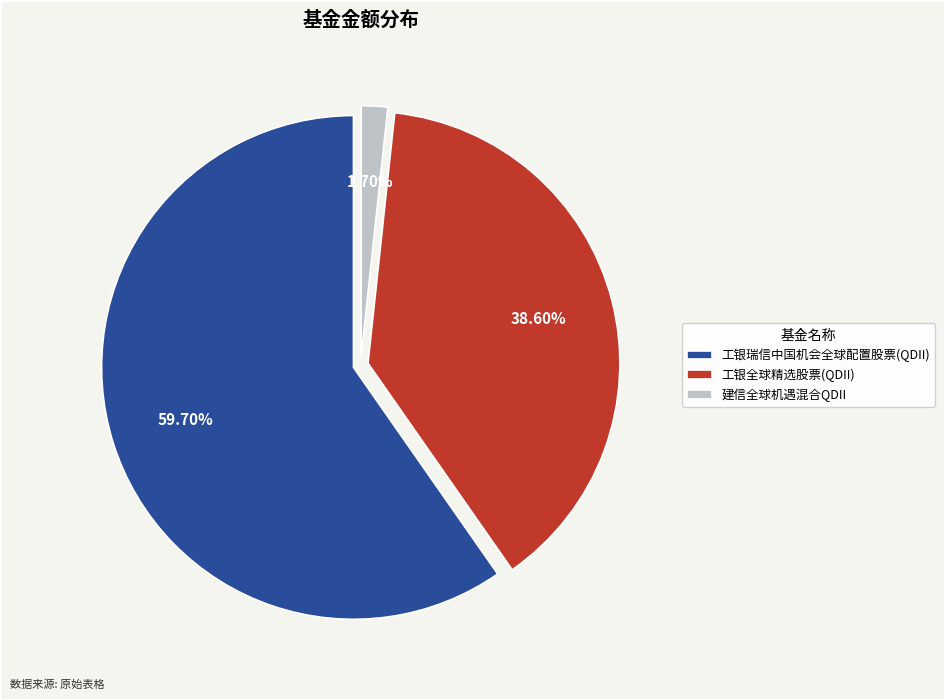

Which has a higher value, 工银全球精选股票(QDII) or 建信全球机遇混合QDII?

工银全球精选股票(QDII)